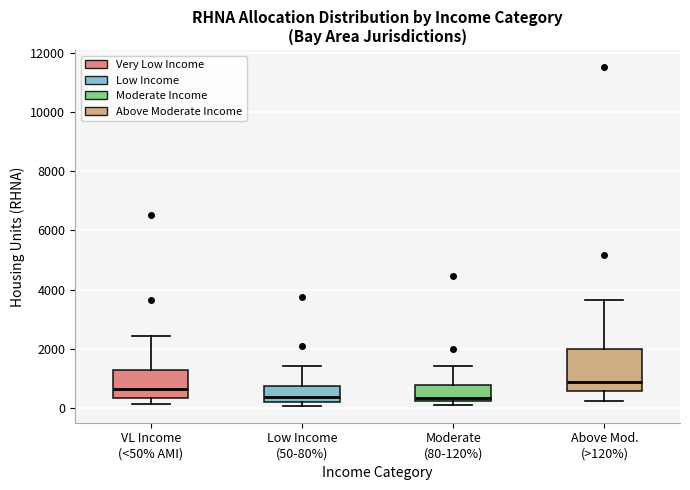

Reading left to right, read every box against the y-axis: the position of its median line, the range the box covers, and the ends of its whiskers. The values are not printed on the chart, so give them approximately, as read against the axis.

VL Income (<50% AMI): median 600, box 400 to 1200, whiskers 200 to 2400
Low Income (50-80%): median 400, box 200 to 800, whiskers 0 to 1400
Moderate (80-120%): median 400, box 200 to 800, whiskers 0 to 1400
Above Mod. (>120%): median 800, box 600 to 2000, whiskers 200 to 3600